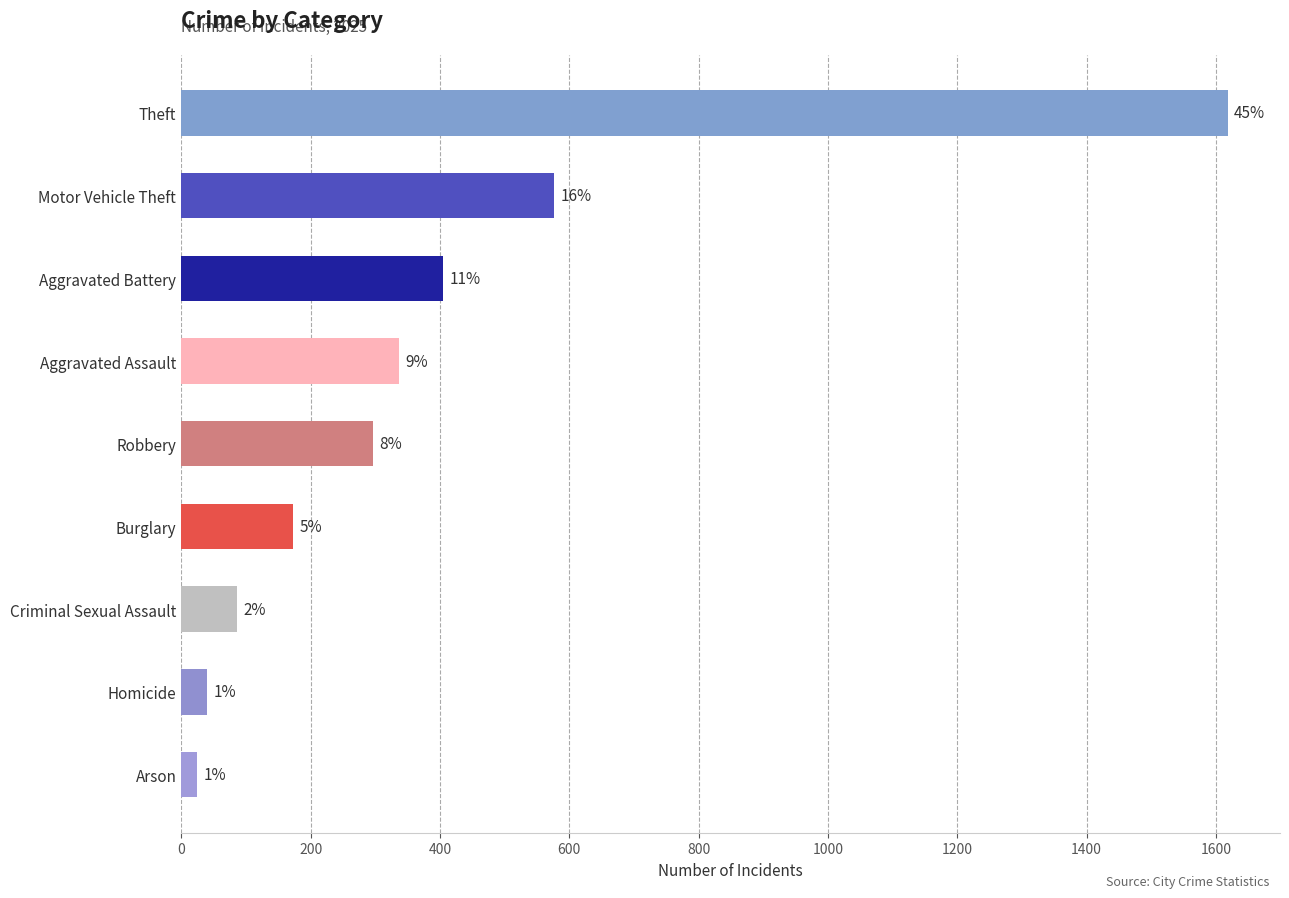

What is the greatest value displayed?

1618